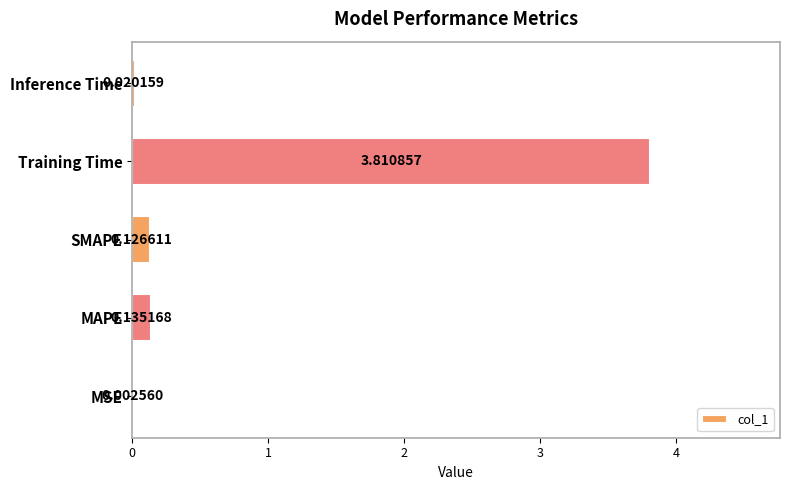

At which label is the value closest to 1?

MAPE